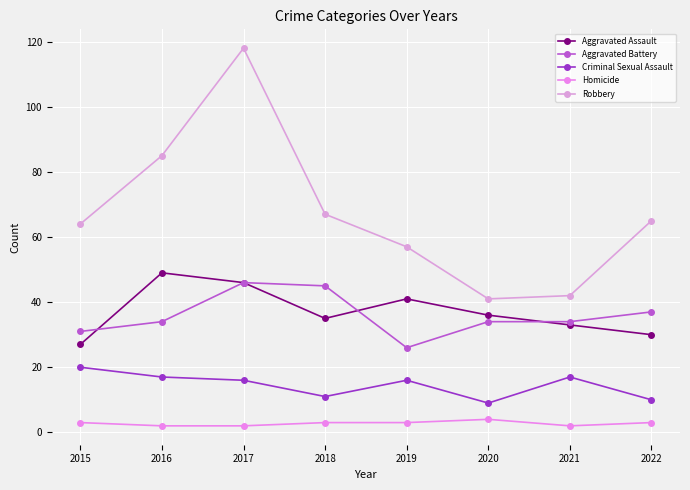

What is the difference between the Criminal Sexual Assault values at 2016 and 2022?

7